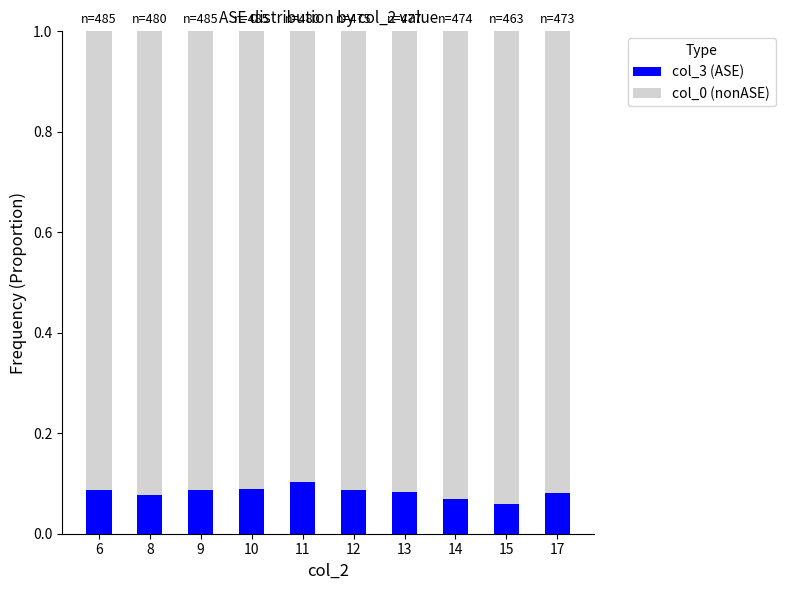

What is the total value across all series at 11?

1.0